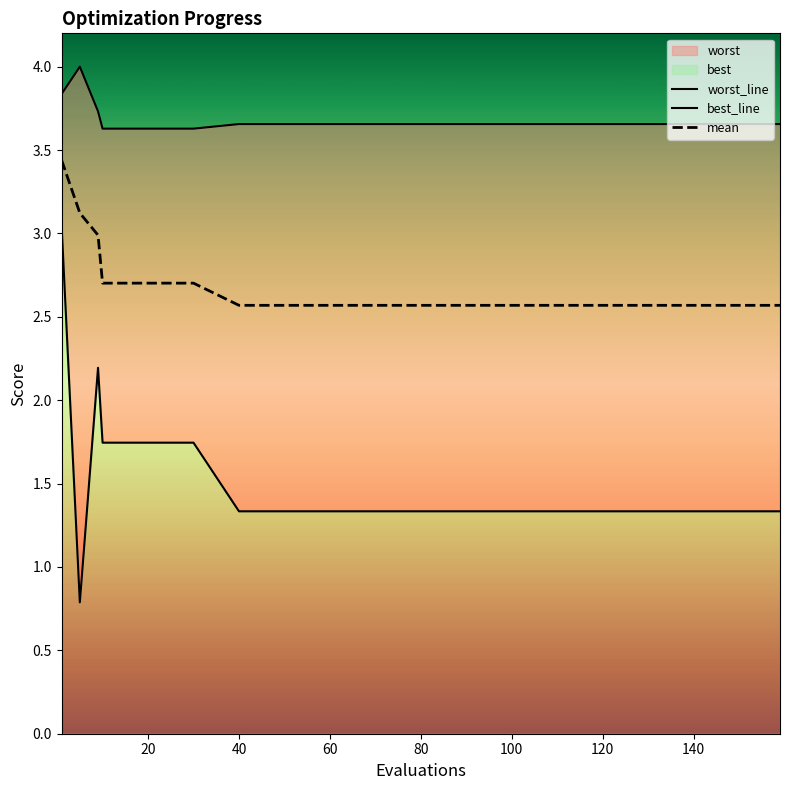

True or false: mean has a value of 3.8 at 120.

False